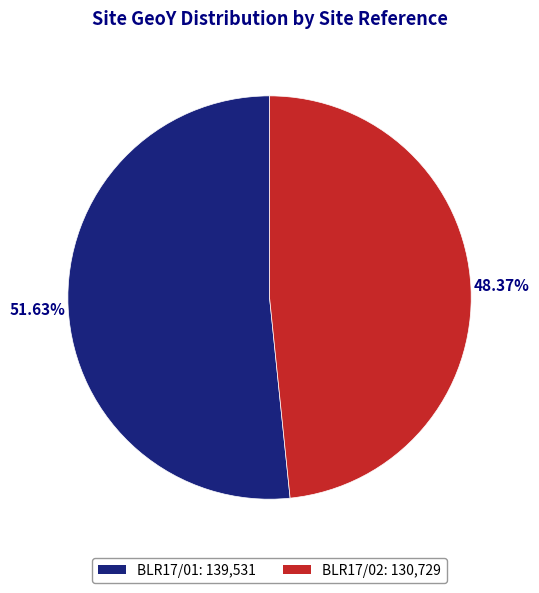

Approximately how many times larger is the value at BLR17/01 compared to BLR17/02?

1.1